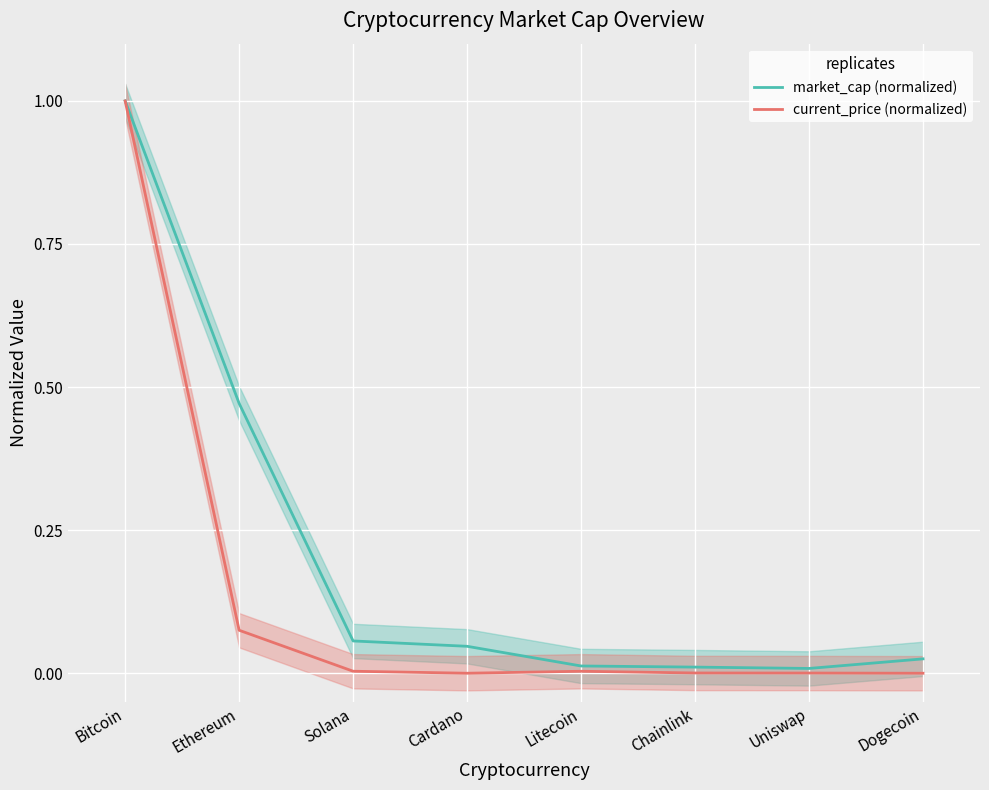

Is it true that market_cap (normalized) equals 1.5 at Bitcoin?

False